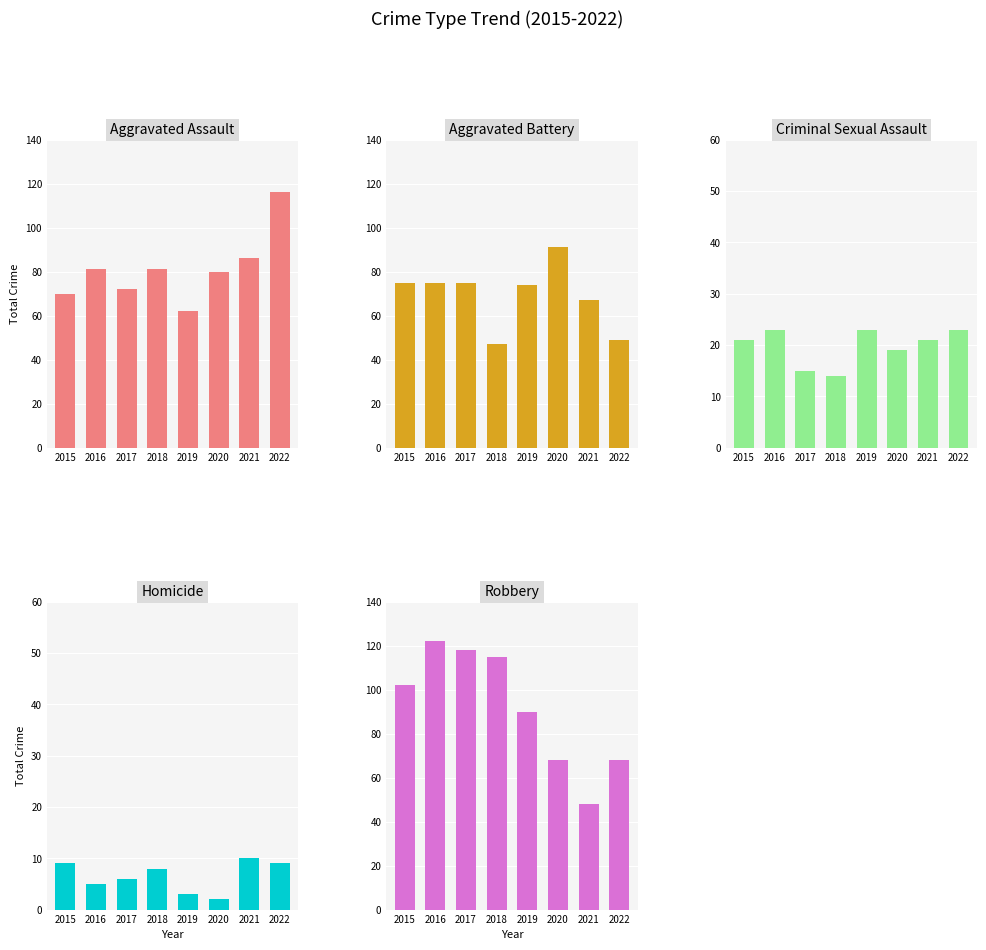

What is the minimum value for Homicide?

2